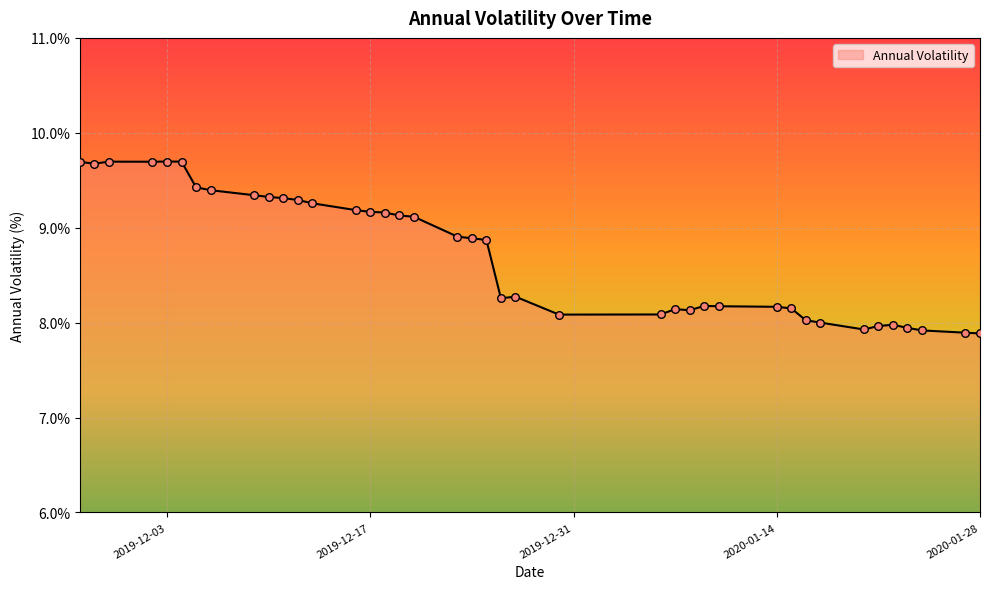

What is the difference between the maximum and minimum values?

1.8